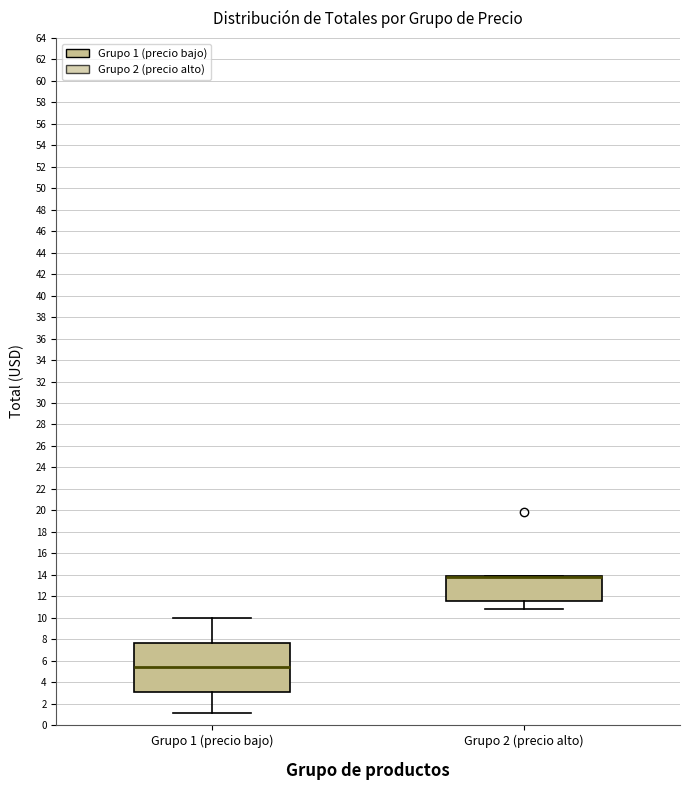

Reading left to right, transcribe this box plot: for each box, give where its median line is, the range the box spans, and where its two whiskers end, as read against the y-axis. The values are not printed on the chart, so give them approximately, as read against the axis.

Grupo 1 (precio bajo): median 5.4, box 3.0 to 7.6, whiskers 1.2 to 10.0
Grupo 2 (precio alto): median 13.8 (drawn on the box's upper edge), box 11.6 to 13.8, whiskers 10.8 to 13.8